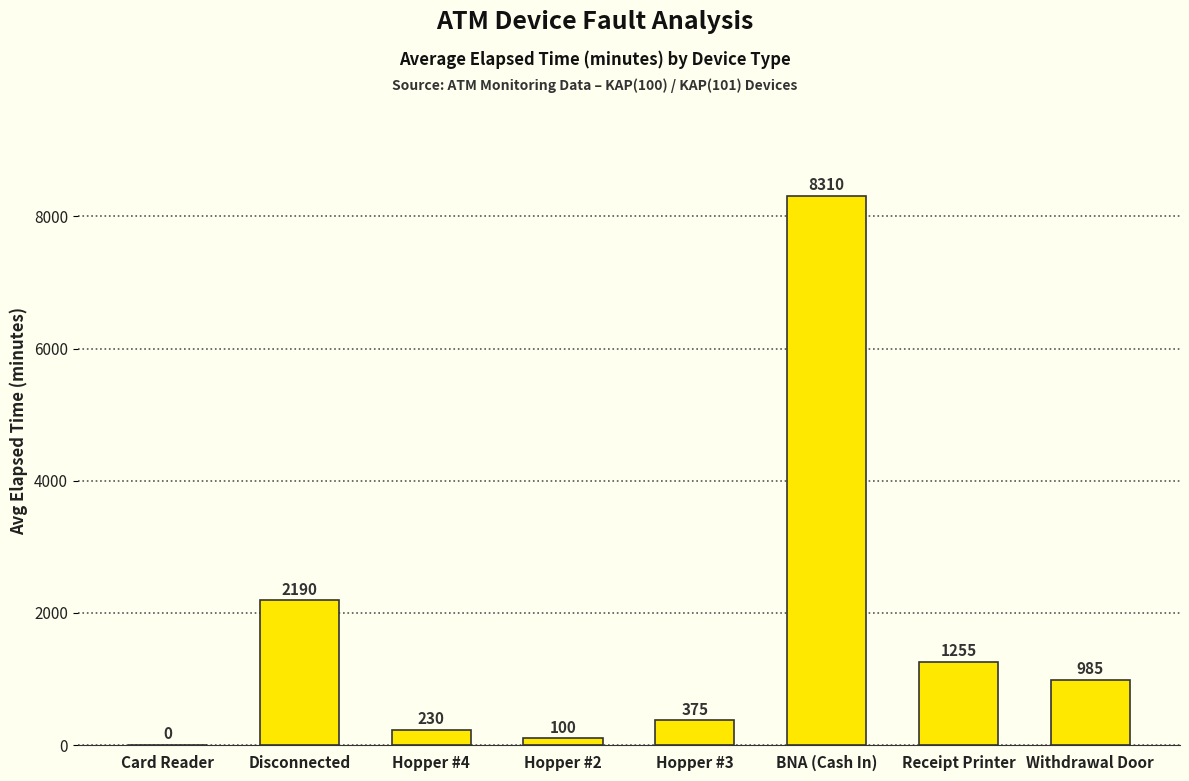

What is the approximate value at Hopper #2, to the nearest 100?

100